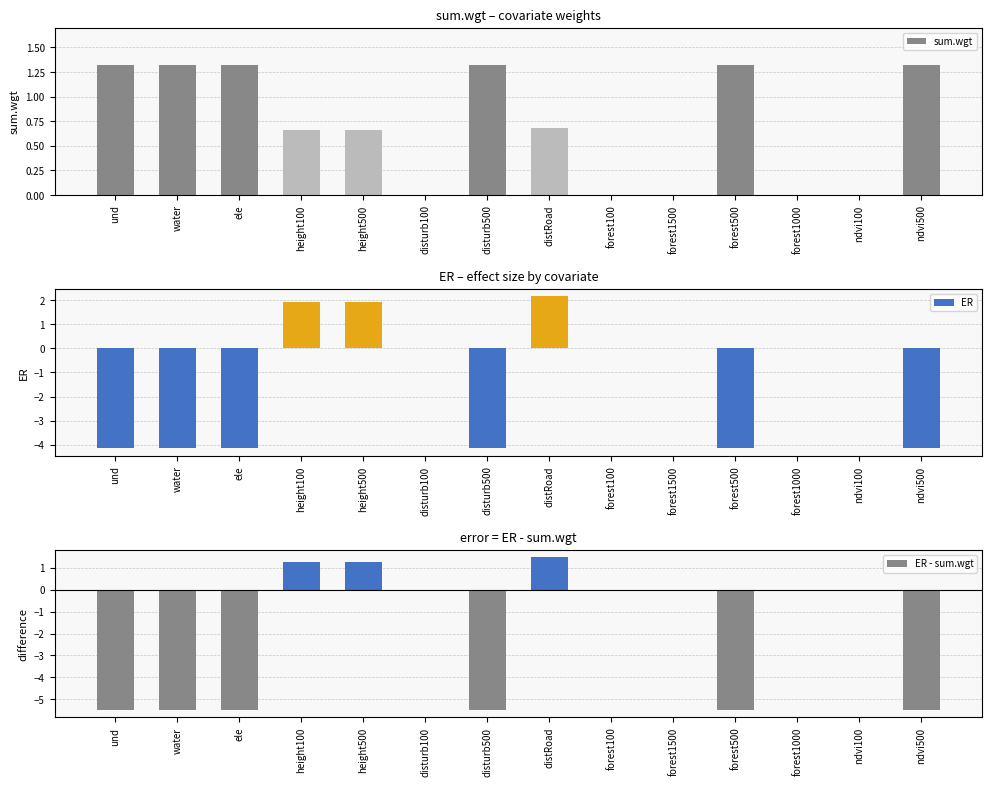

True or false: ER - sum.wgt has a value of 0.0 at forest1500.

True